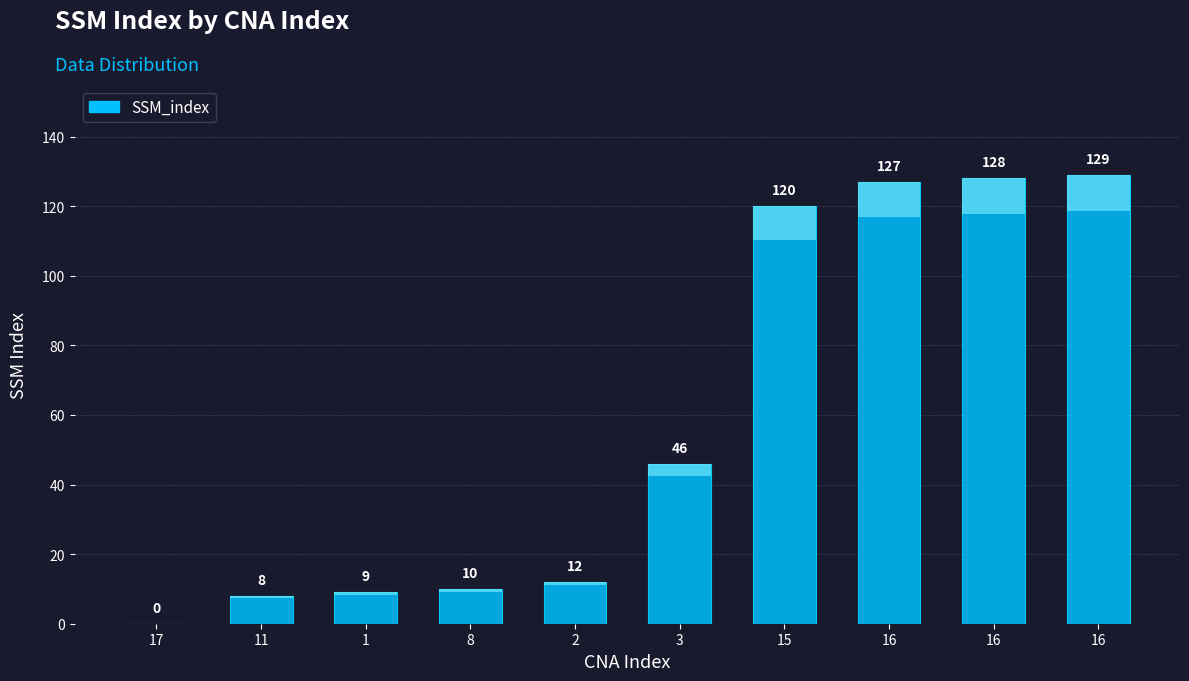

What is the sum of all values?

589